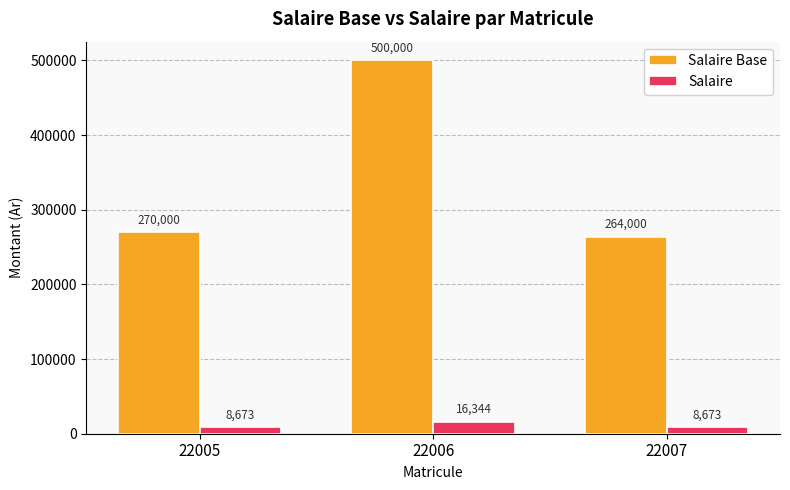

Which category has the lowest value in the Salaire Base series?

22007